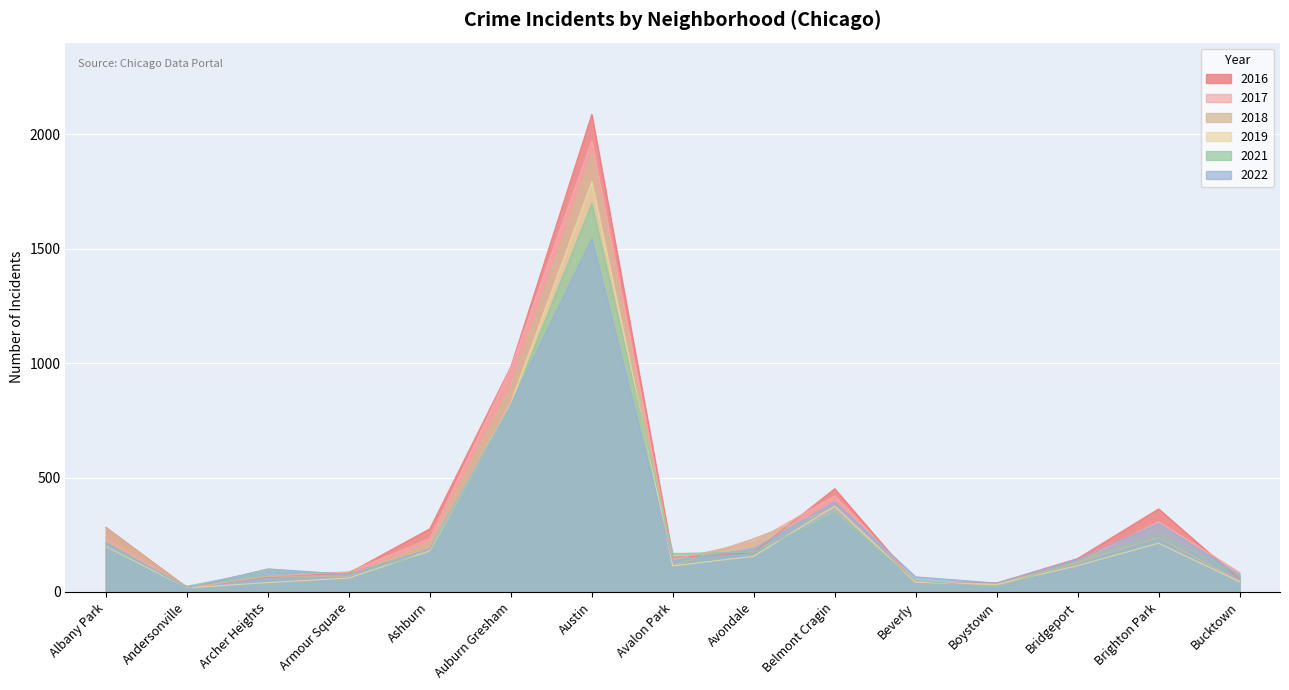

Where is the first local maximum for 2017?

Austin